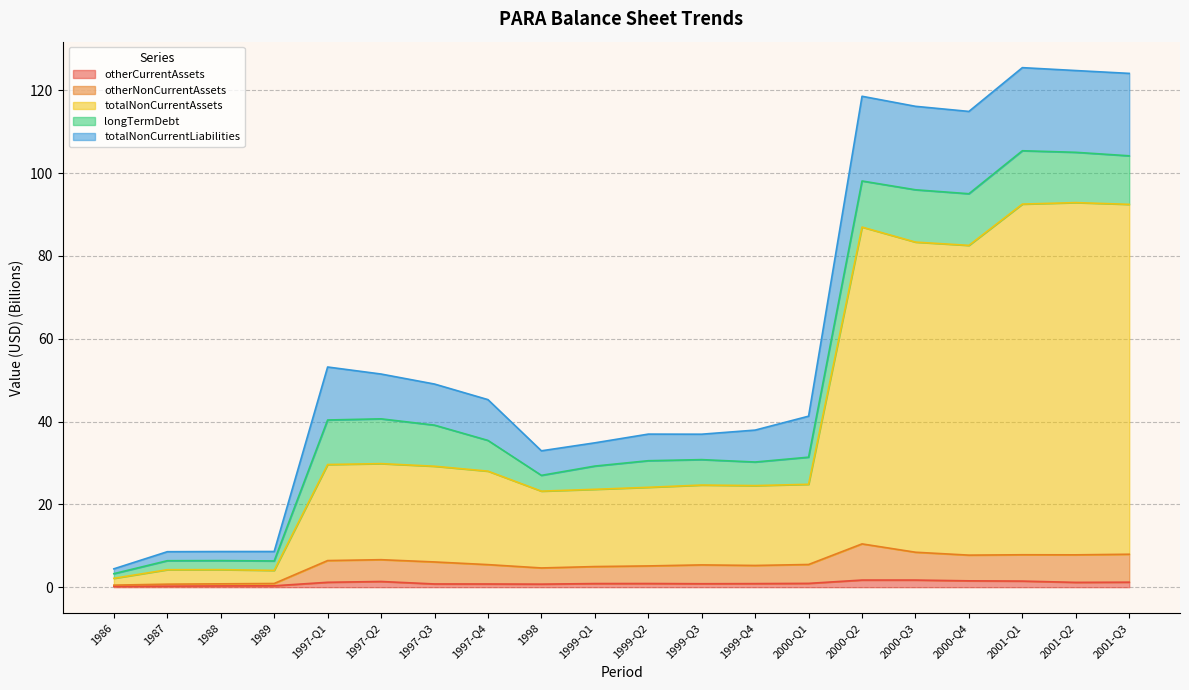

Is it true that otherCurrentAssets equals 0.2 at 1987?

True